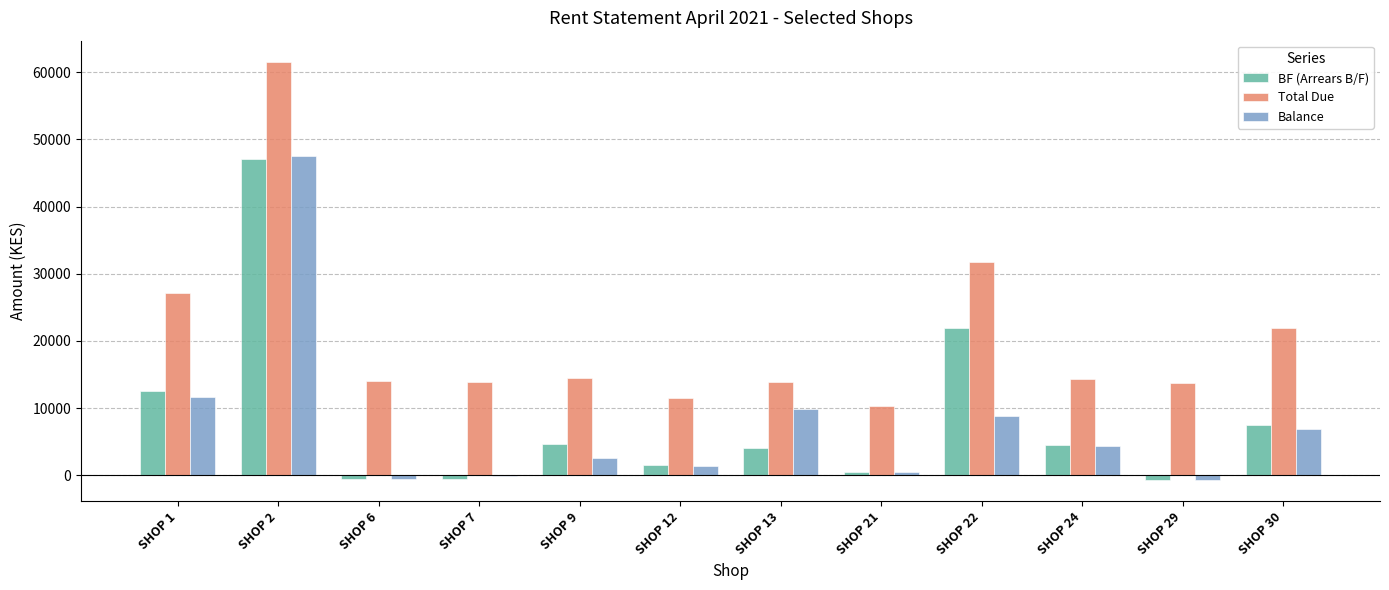

Which series changed the most between SHOP 7 and SHOP 21?

Total Due